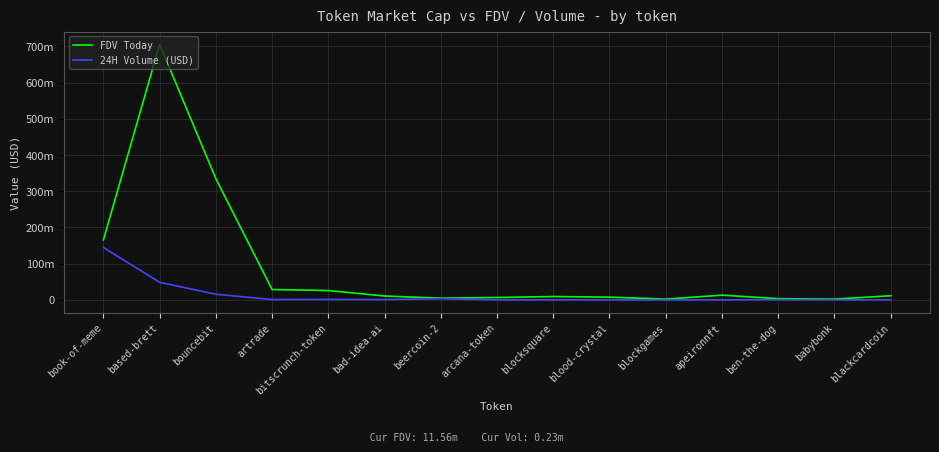

What is the maximum value for FDV Today?

705670960